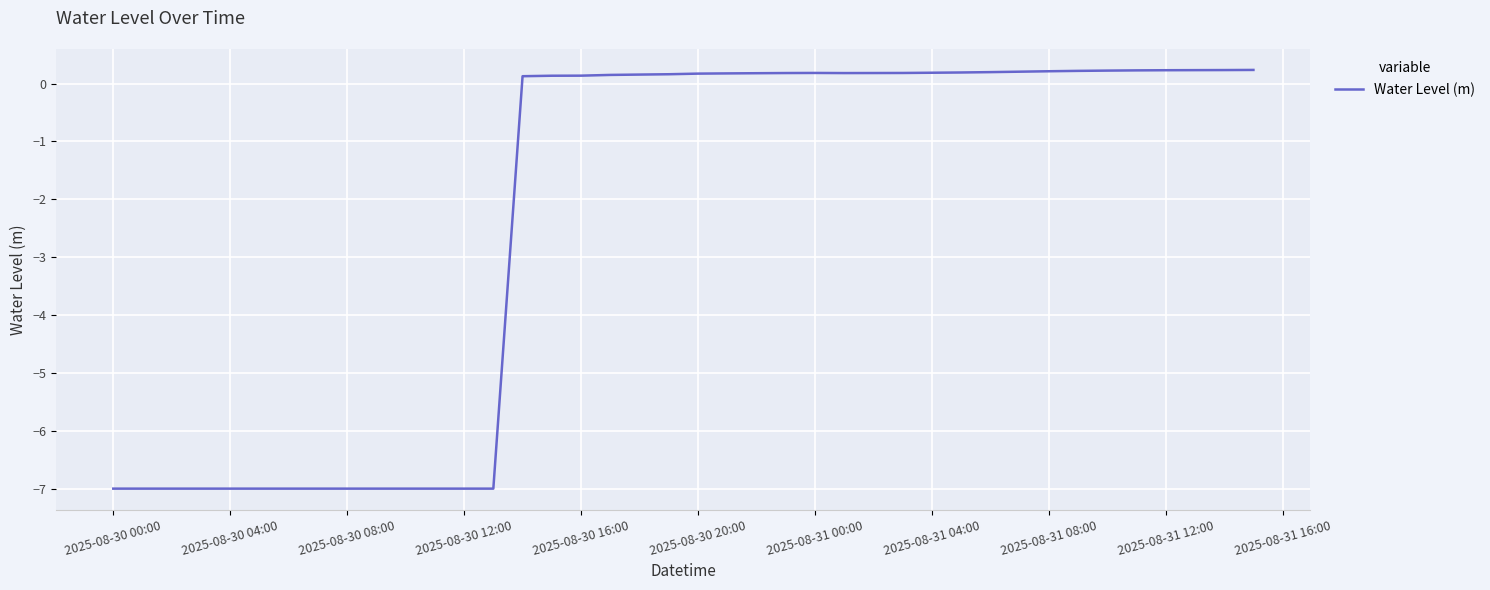

How many positive values are there?

26